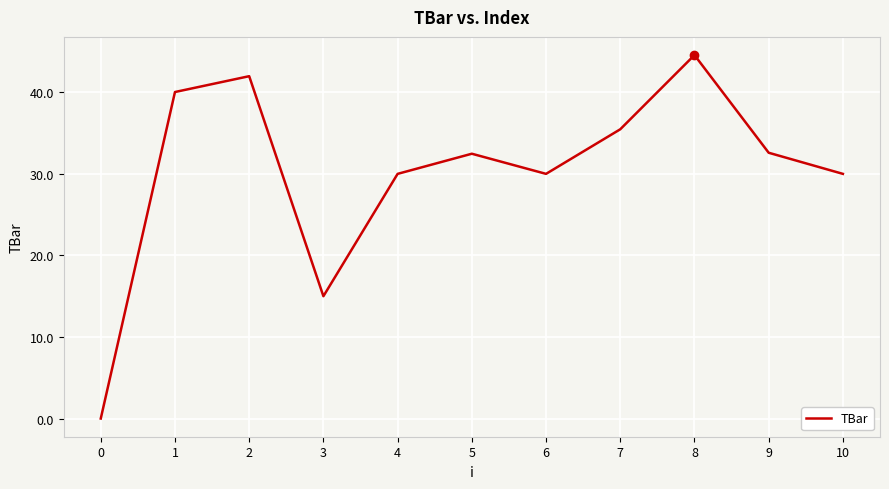

At which category does the data reach its first local valley?

3